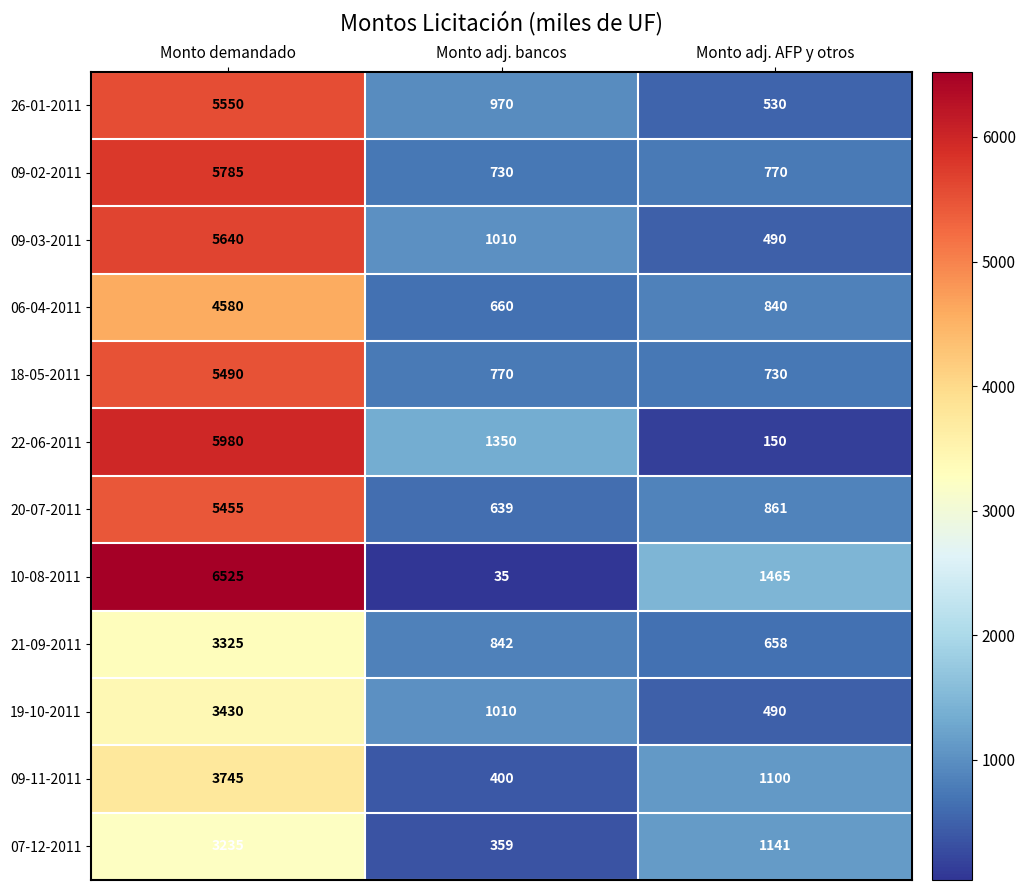

List the series in order of their peak value, lowest first.

07-12-2011, 21-09-2011, 19-10-2011, 09-11-2011, 06-04-2011, 20-07-2011, 18-05-2011, 26-01-2011, 09-03-2011, 09-02-2011, 22-06-2011, 10-08-2011